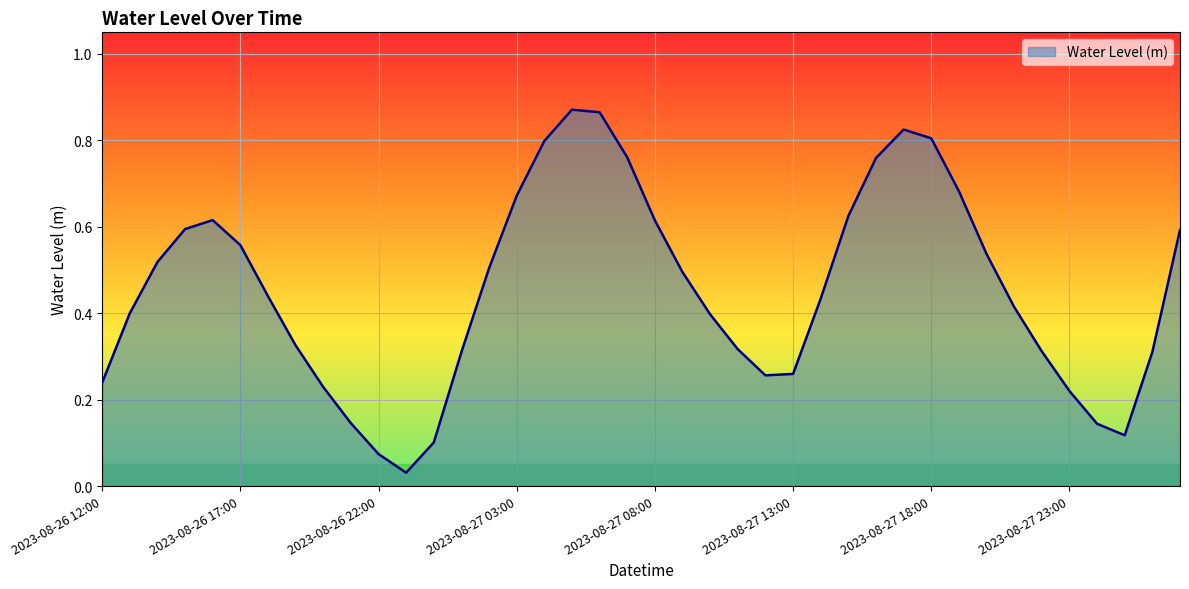

Which label corresponds to the largest value in the chart?

2023-08-27 05:00